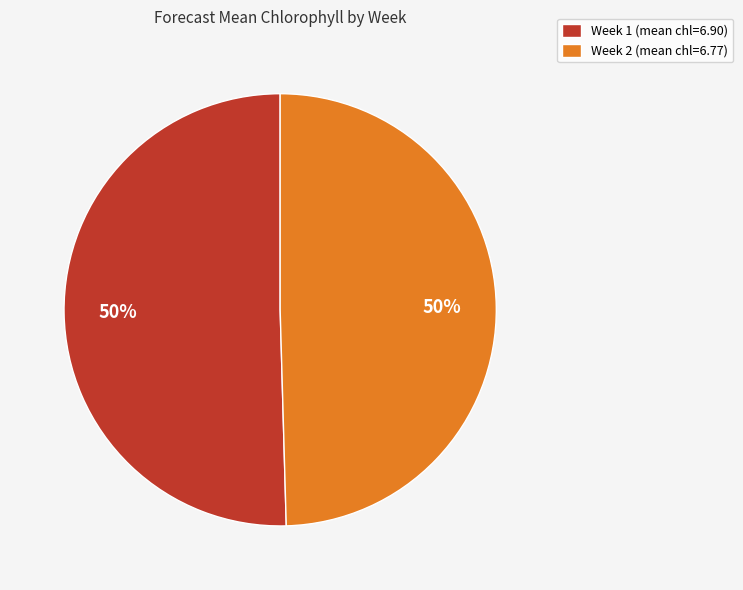

How many segments does this pie chart have?

2